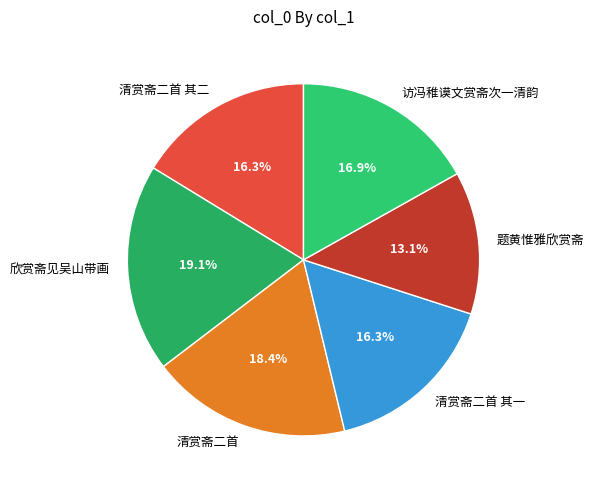

To the nearest percent, what portion does 清赏斋二首 其二 represent?

16%